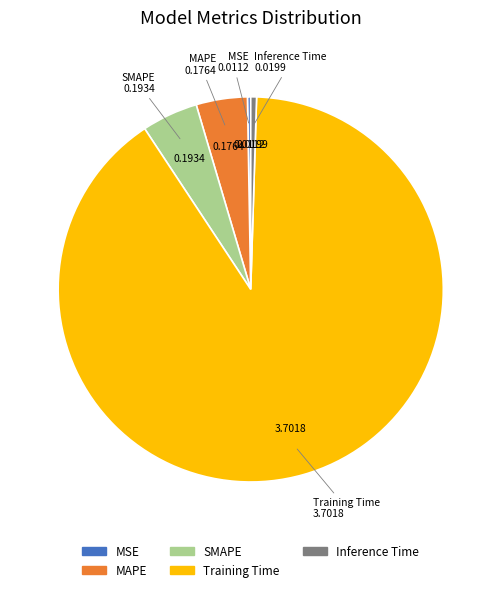

The SMAPE slice represents 11% of the pie. True or false?

False